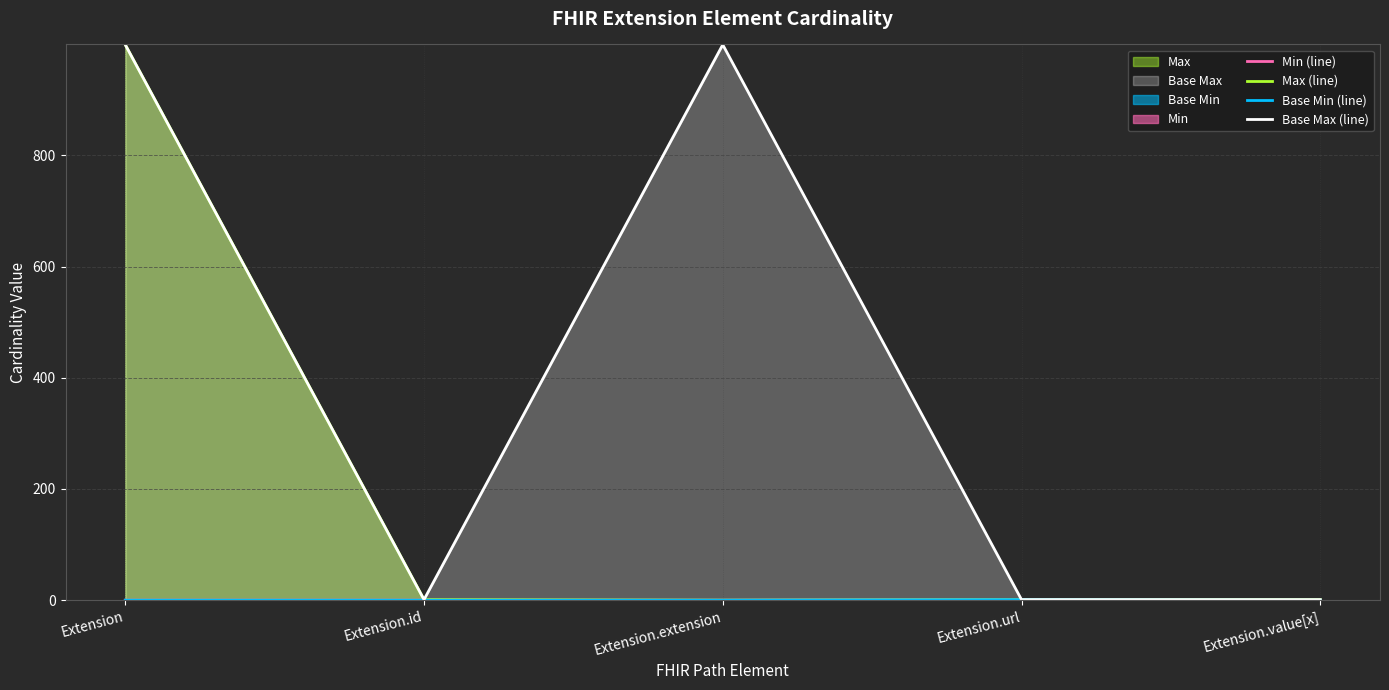

At which category does the chart reach its minimum across all series?

Extension